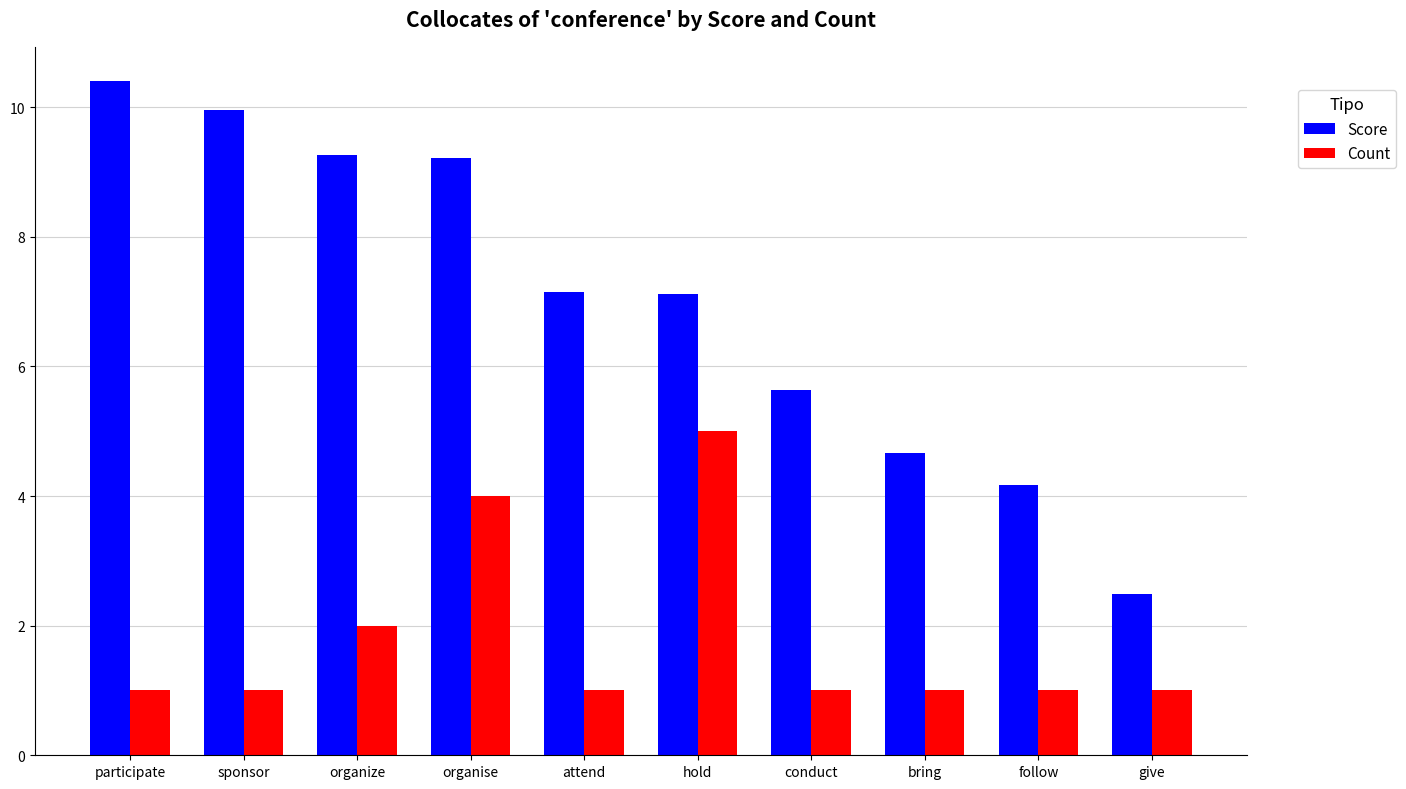

The value of Count at follow is 0.5. True or false?

False